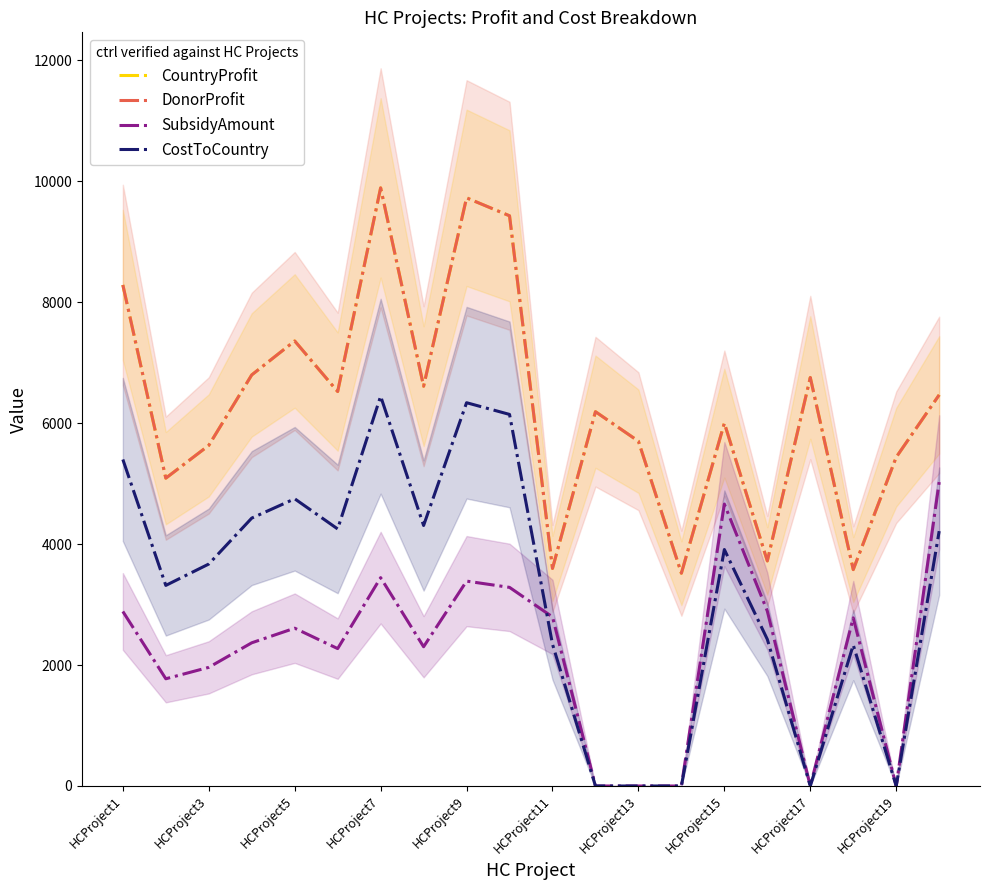

True or false: CostToCountry and DonorProfit intersect in this chart.

False